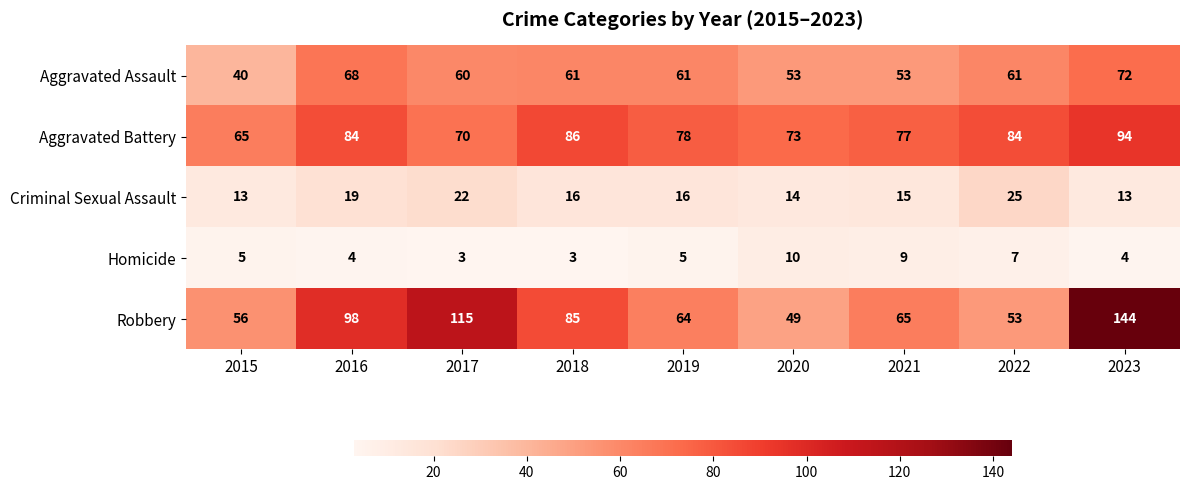

The value of Homicide at 2019 is 1. True or false?

False